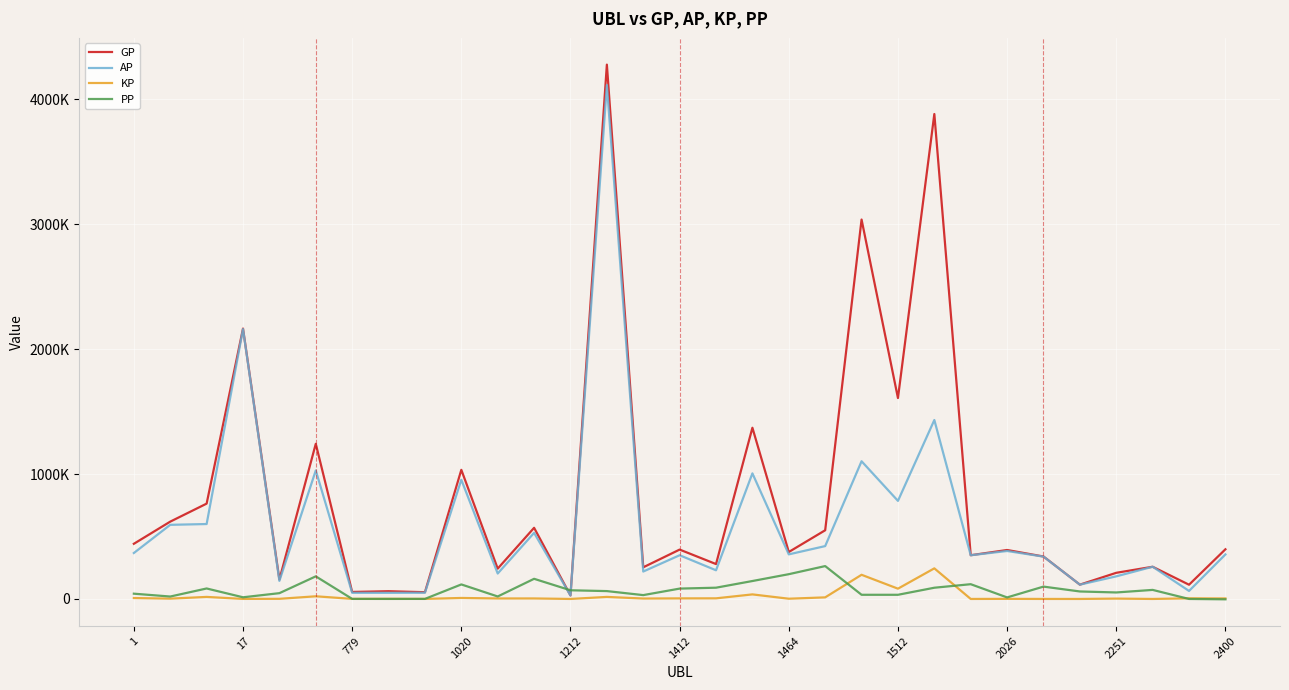

How many interior local valleys does the KP series have?

12